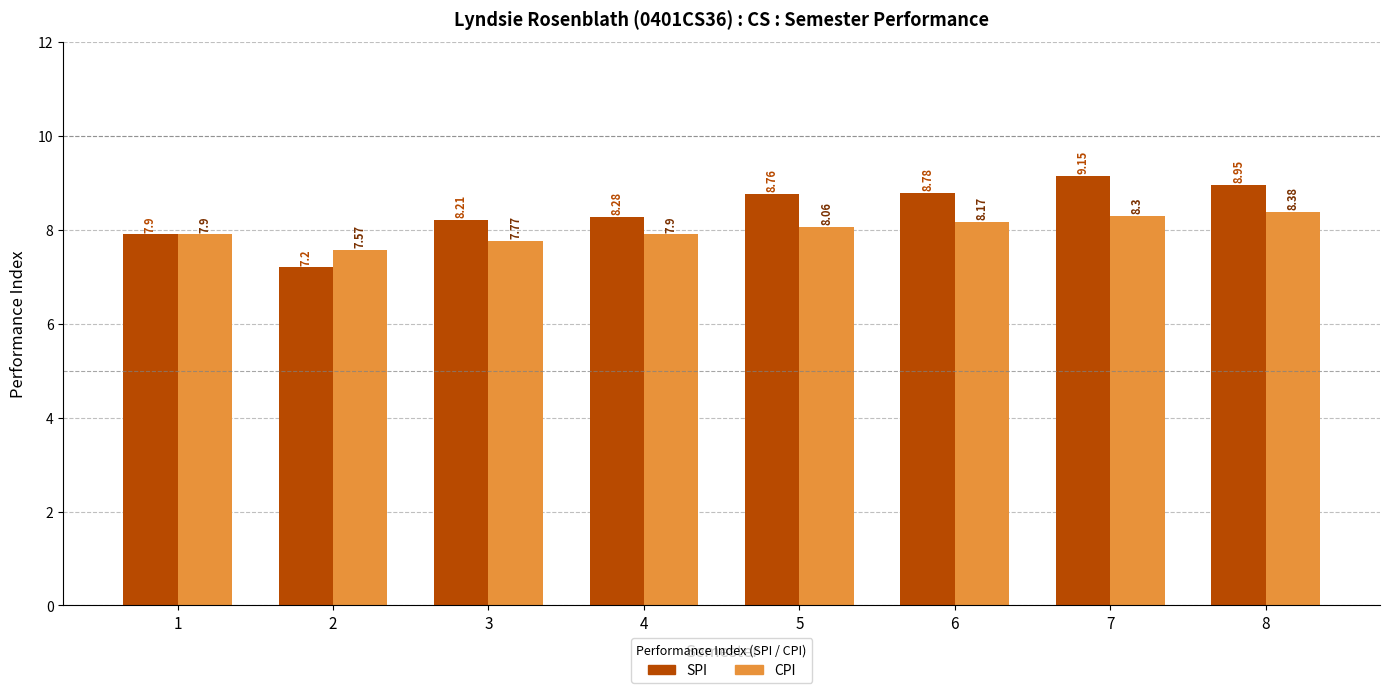

At which category is the sum across all series the highest?

7